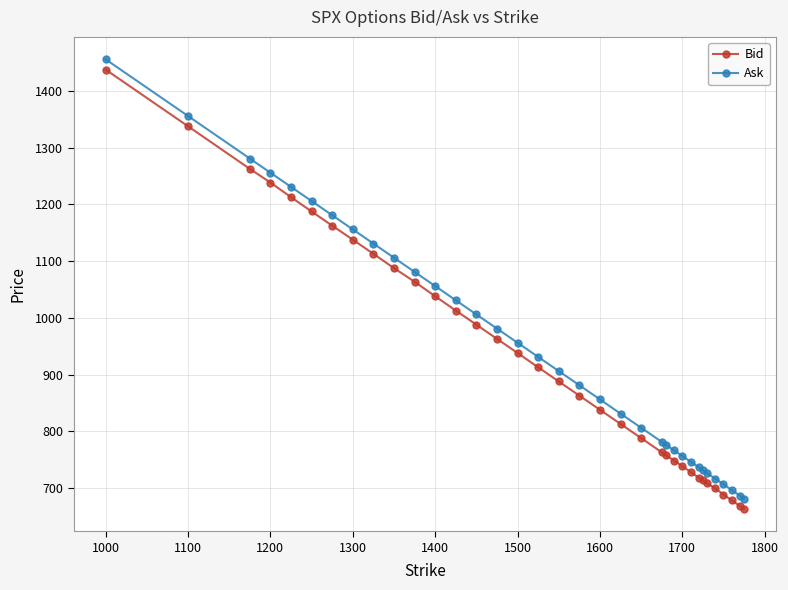

What is the maximum value shown in the chart?

1455.5